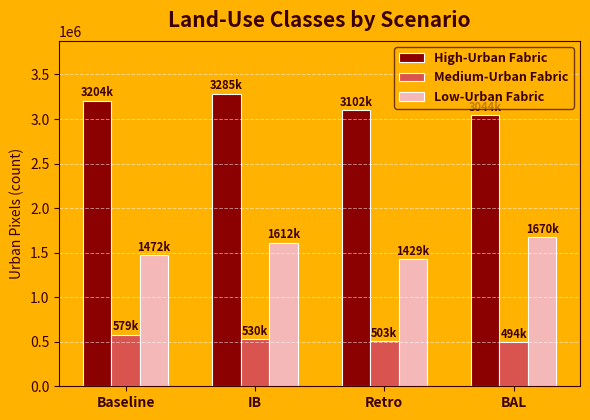

What is the difference between the highest and lowest values at BAL?

2550071